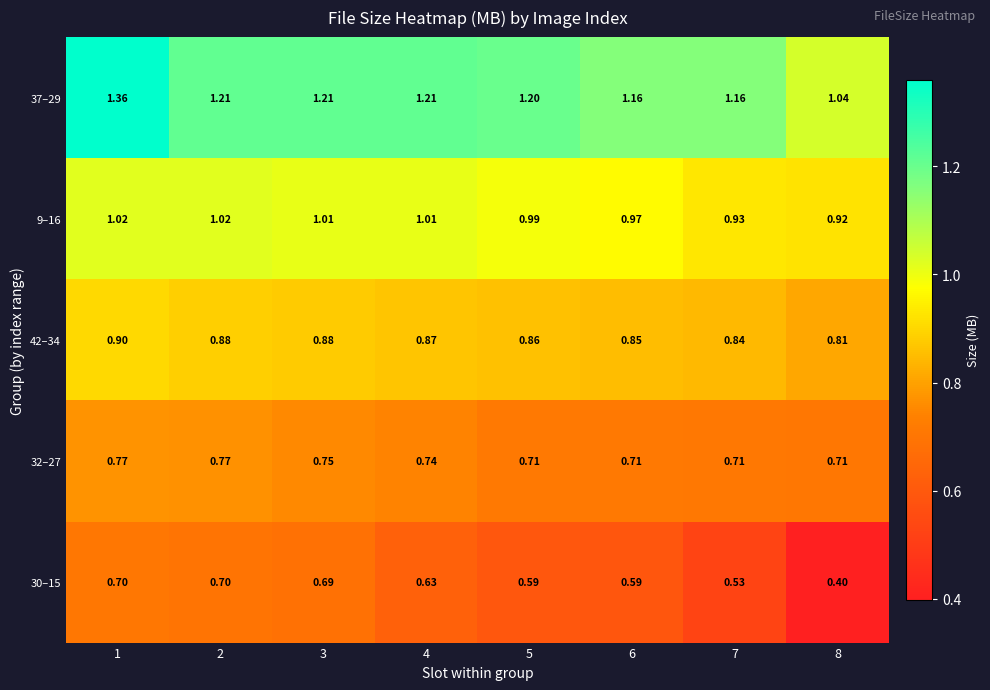

What is the smallest value displayed?

0.4